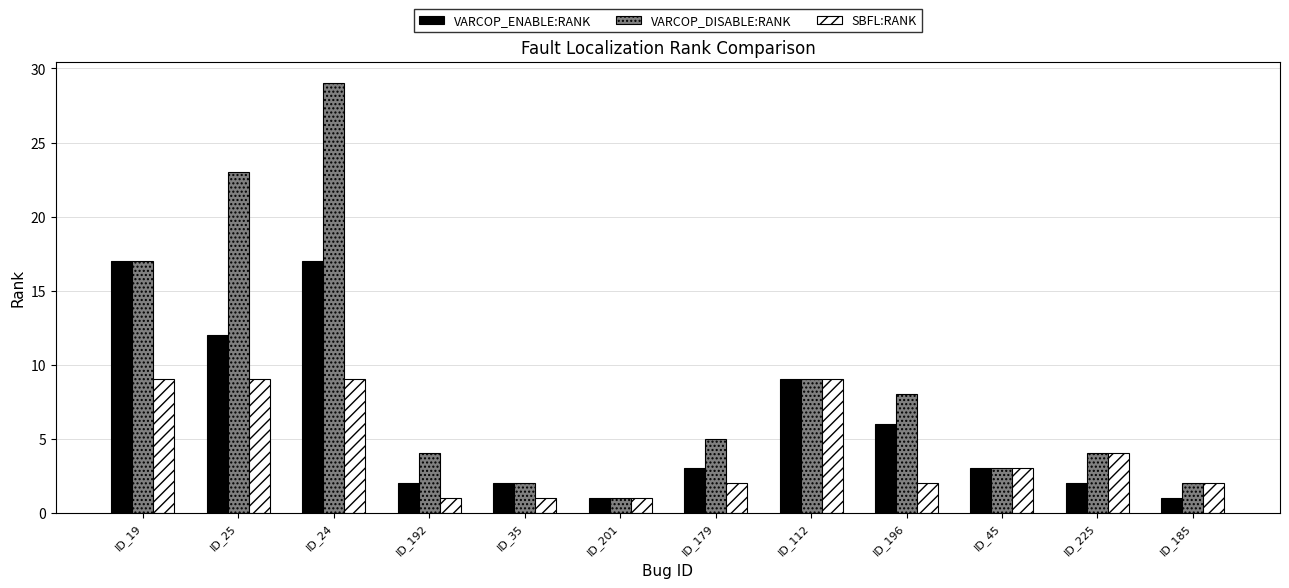

List the series in order of their peak value, highest first.

VARCOP_DISABLE:RANK, VARCOP_ENABLE:RANK, SBFL:RANK